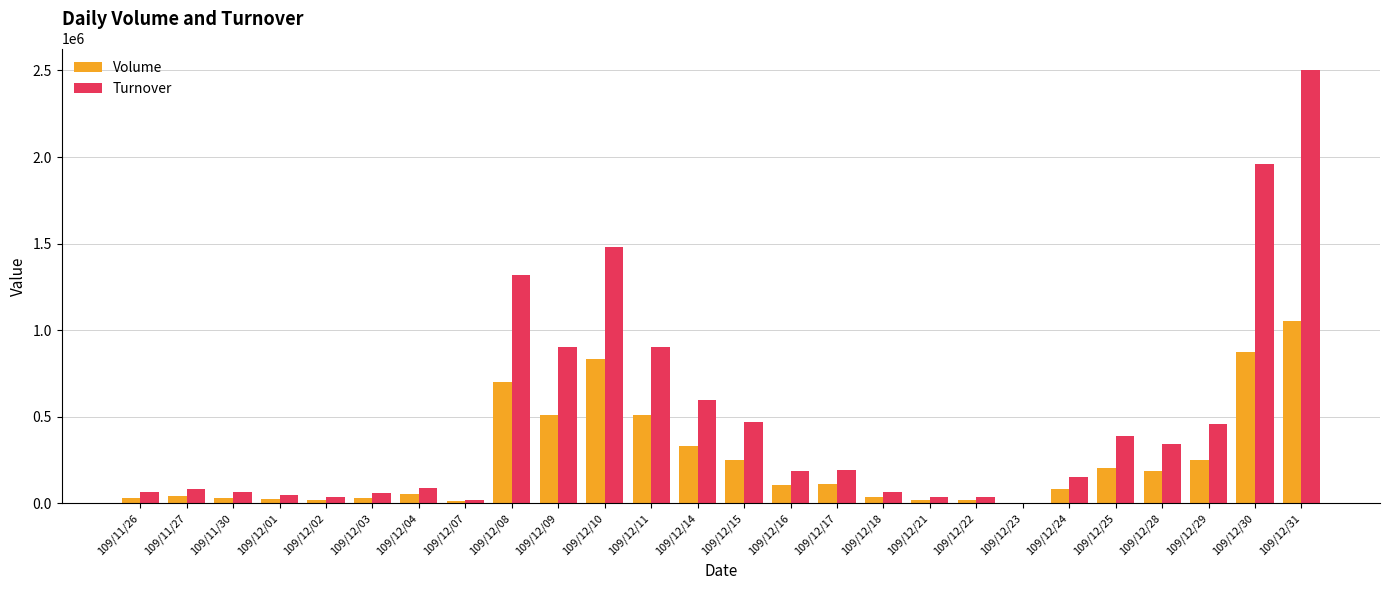

What is the maximum value shown in the chart?

2501370